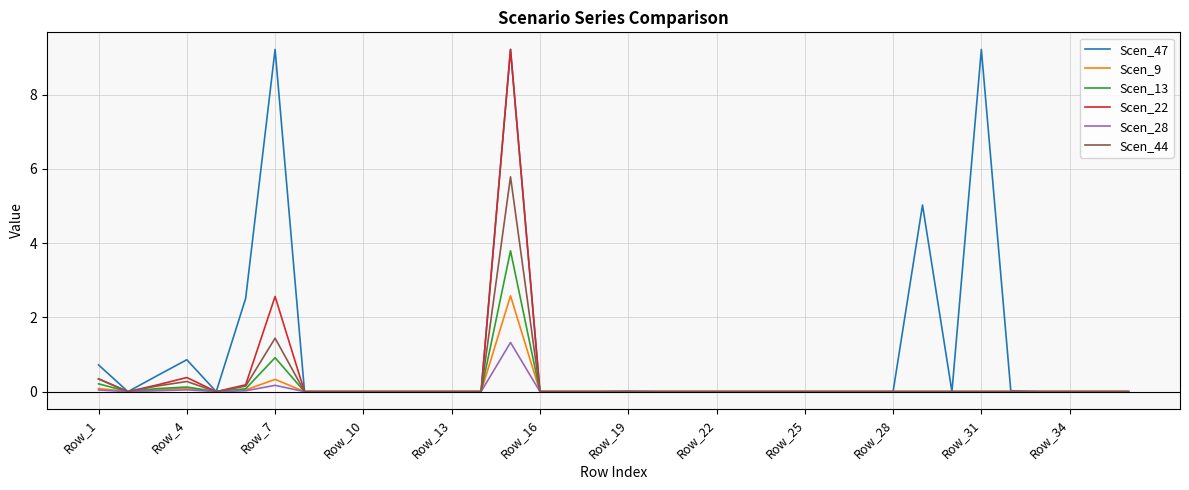

What is the maximum value shown in the chart?

9.2